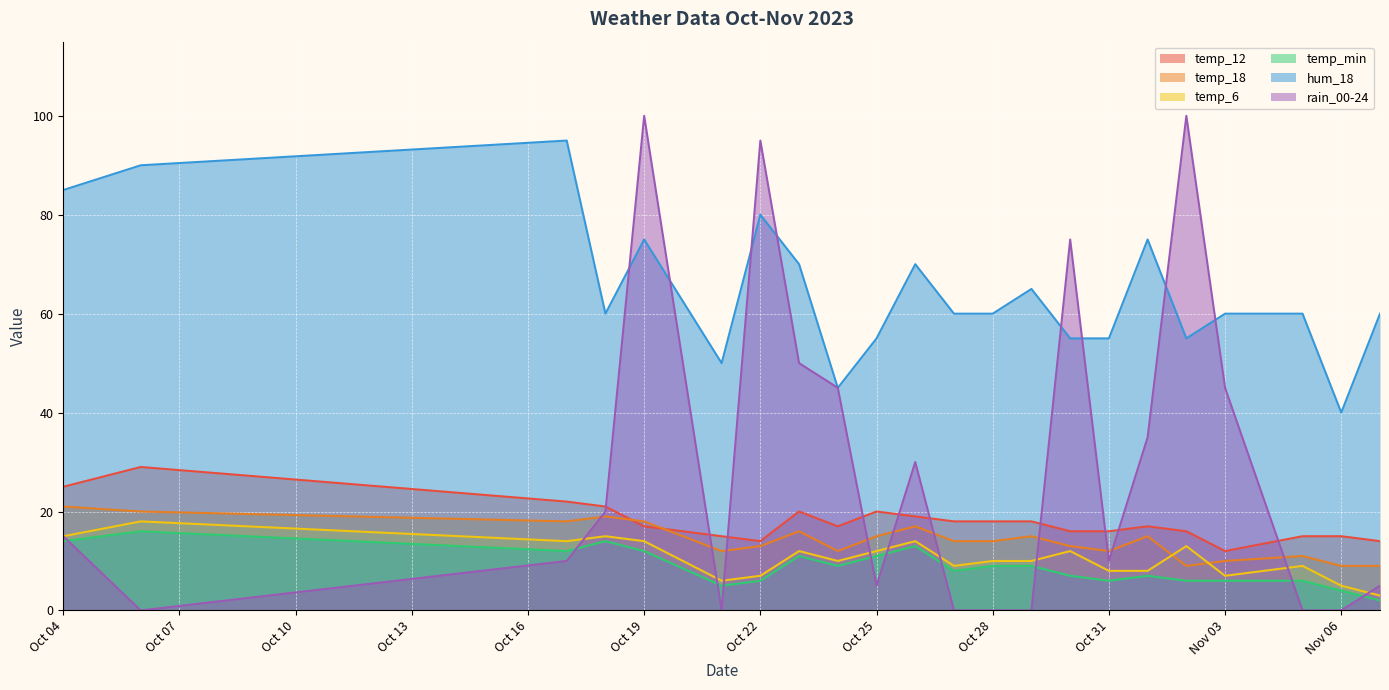

Is it true that rain_00-24 equals 45 at Nov 03?

True